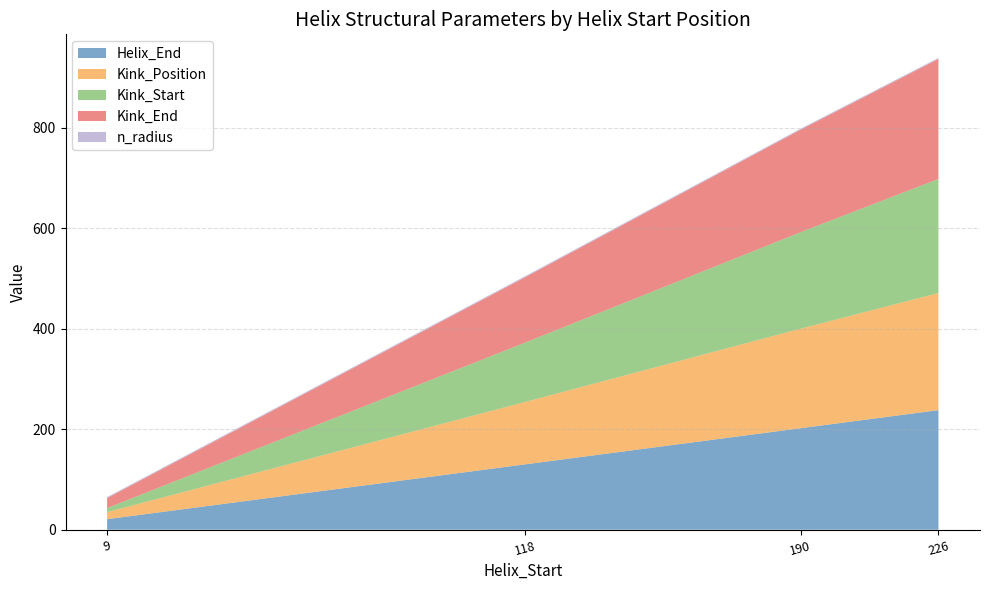

Reading left to right, list all the values displayed in this chart.

Helix_End: 21.0	130.0	202.0	238.0
Kink_Position: 14.0	124.0	198.0	233.0
Kink_Start: 8.0	118.0	192.0	227.0
Kink_End: 20.0	130.0	204.0	239.0
n_radius: 1.9	2.0	1.9	1.9